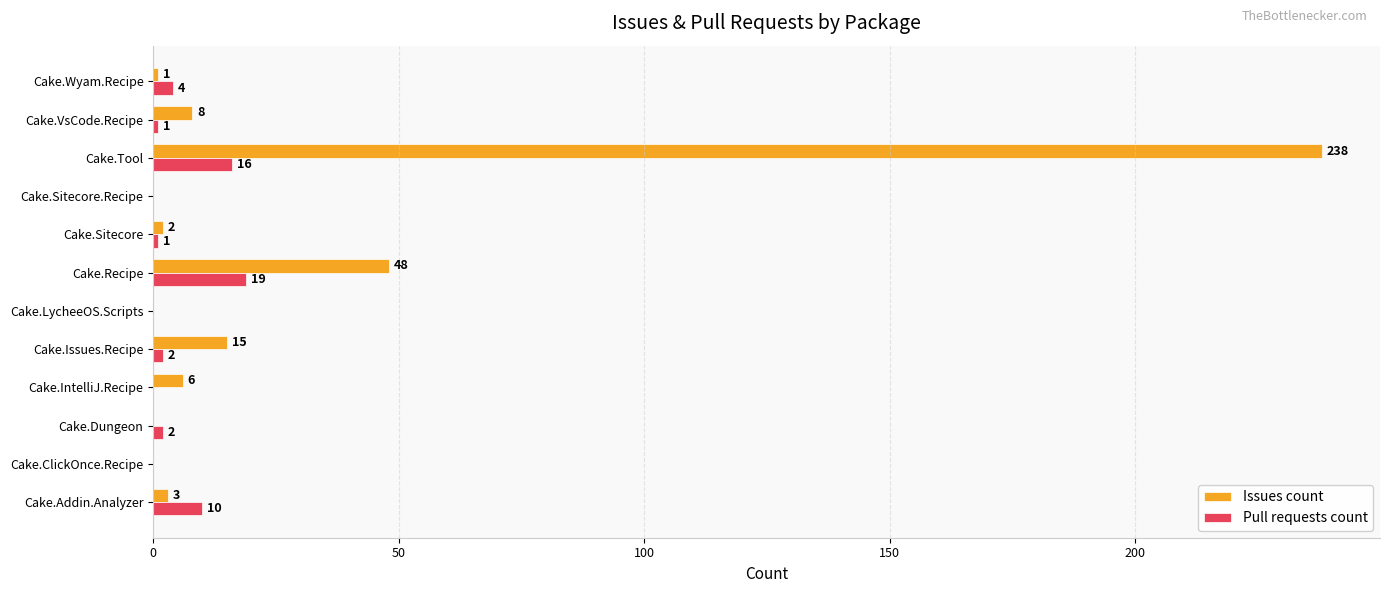

Which series has the widest spread of values?

Issues count